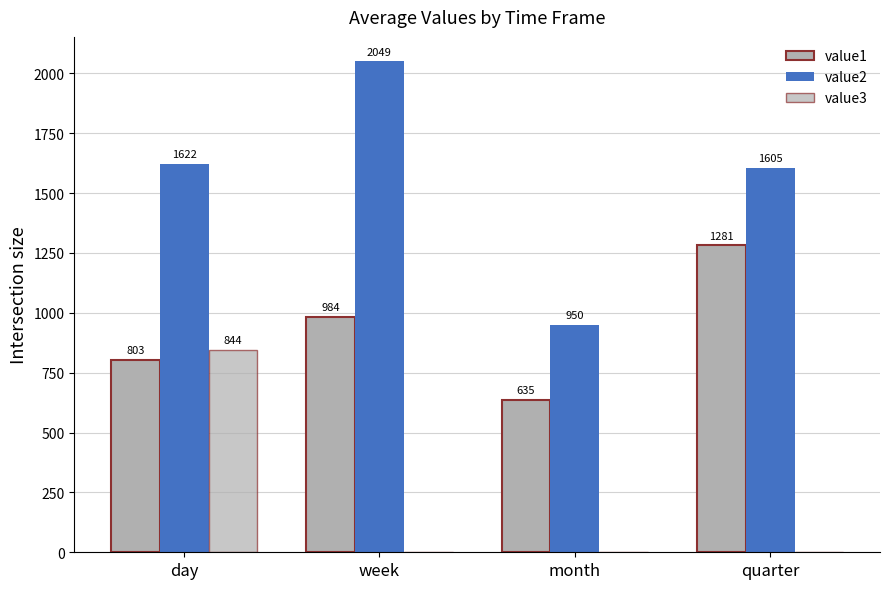

Where is value2 nearest to the value 1499?

quarter